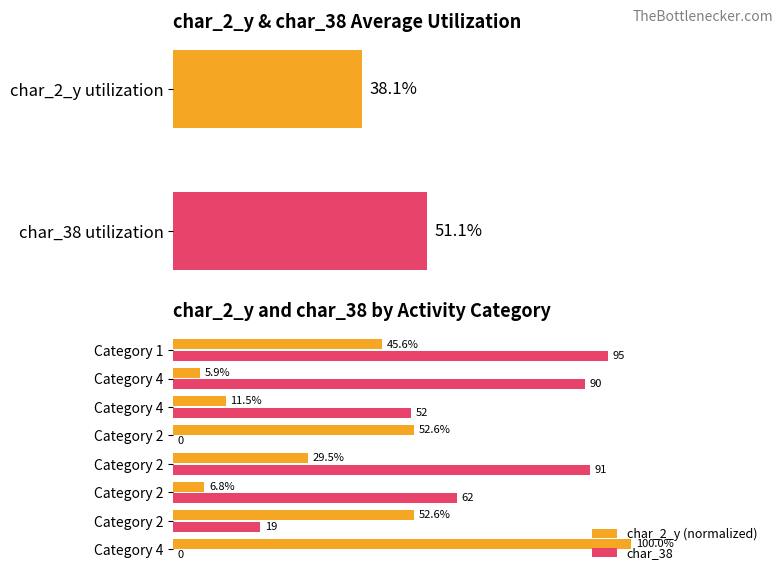

What is the average value of the char_2_y (normalized) series?

38.1